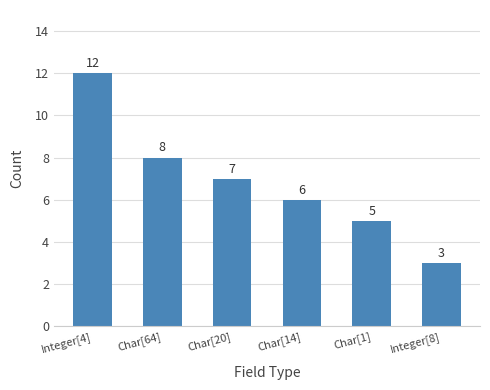

What is the difference between the second highest and second lowest values?

3